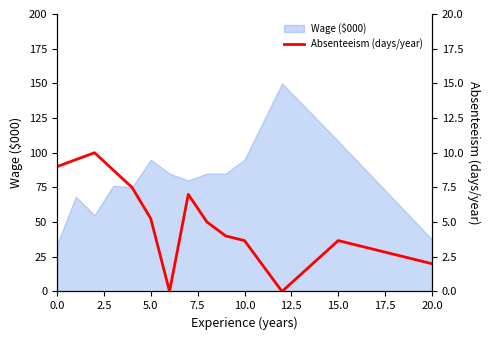

How many lines are shown in the chart?

1